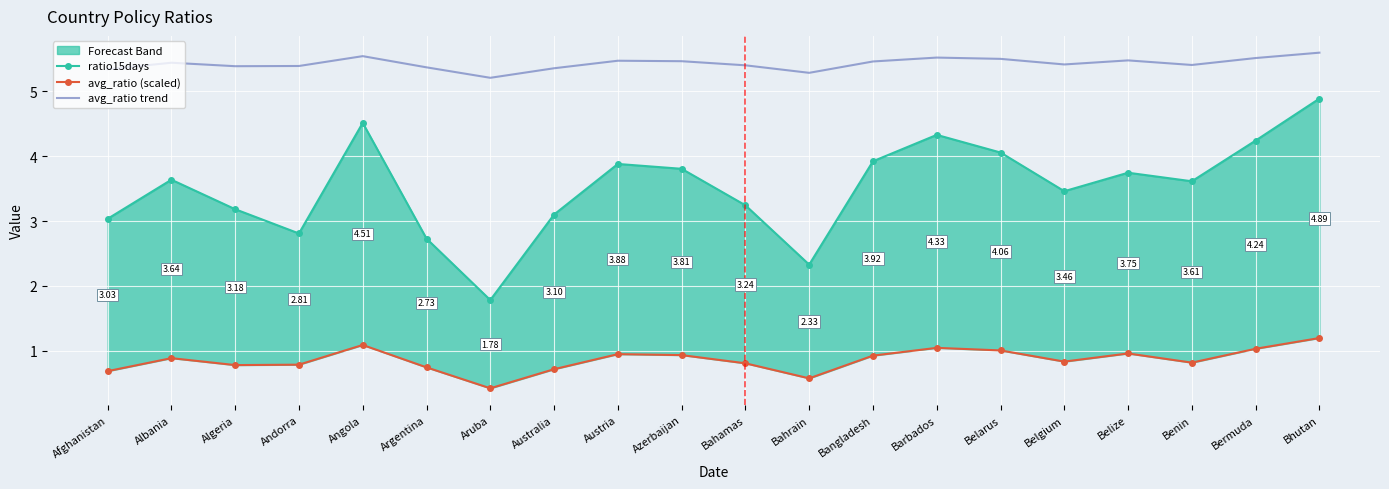

Which series has the largest total across all categories?

avg_ratio trend